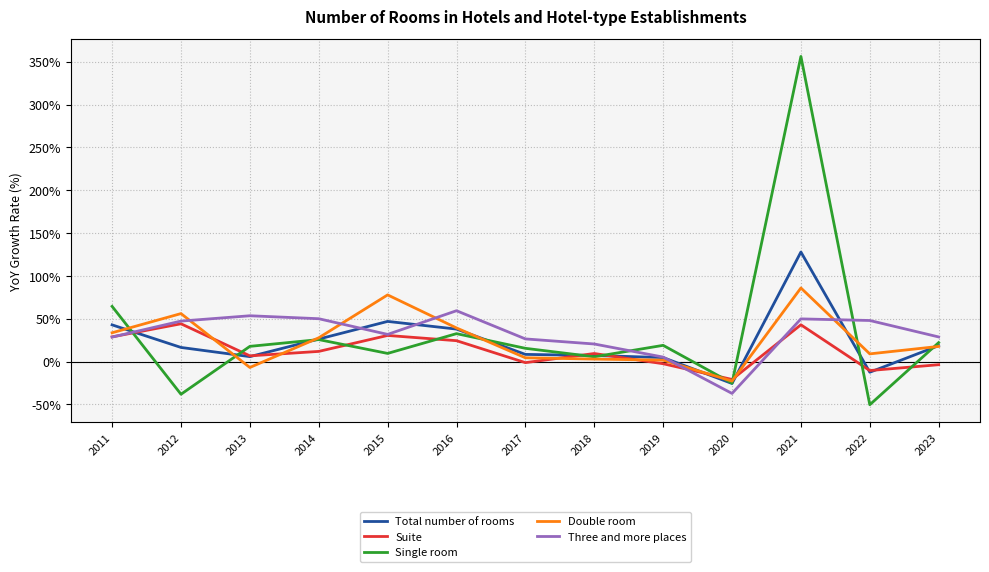

Which series has the widest spread of values?

Single room